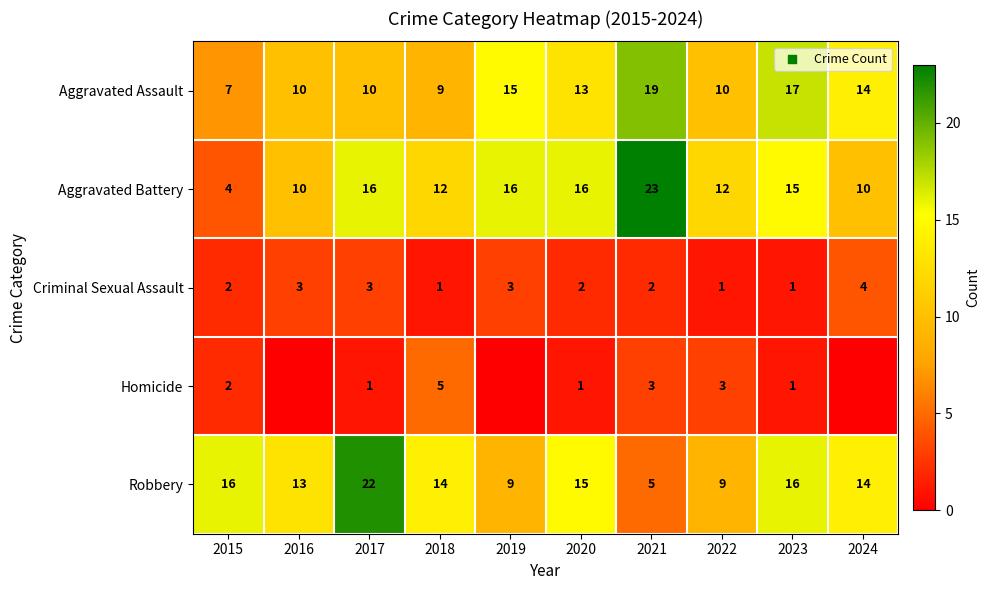

What is the sum of the Robbery values at 2021 and 2023?

21